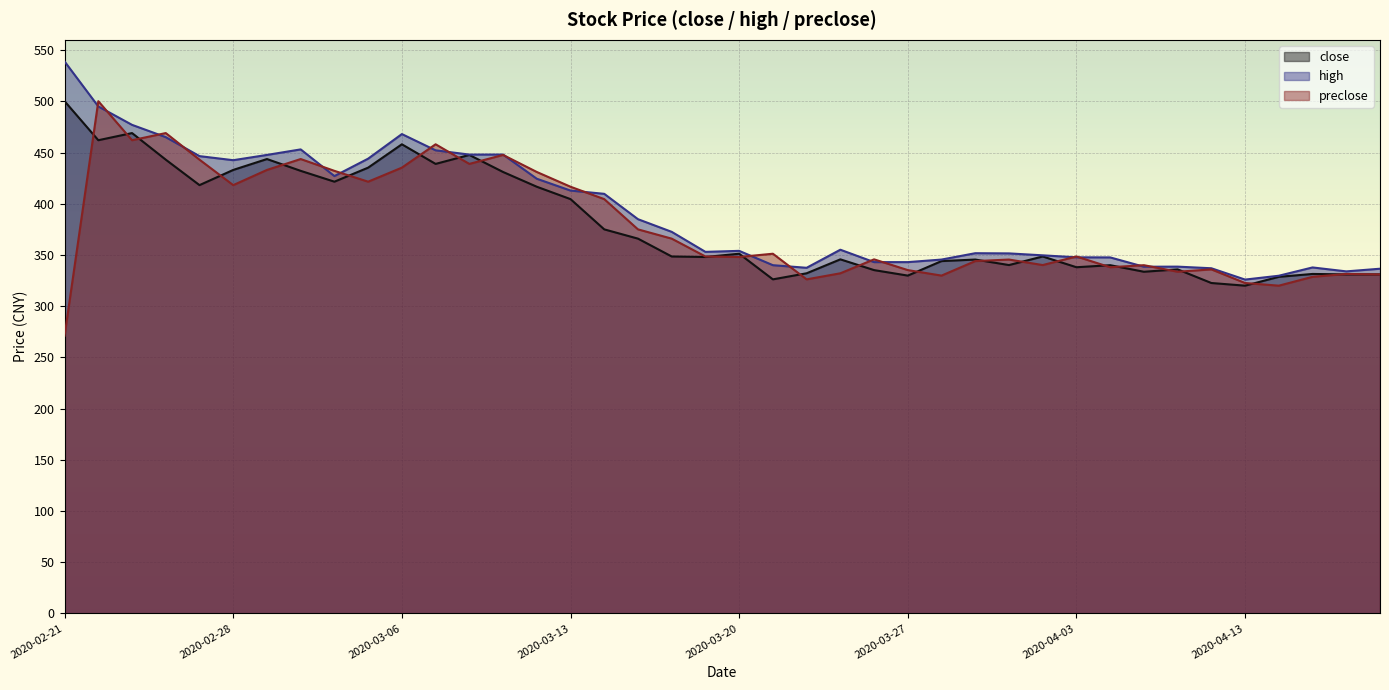

True or false: preclose has a value of 365.9 at 2020-03-18.

True